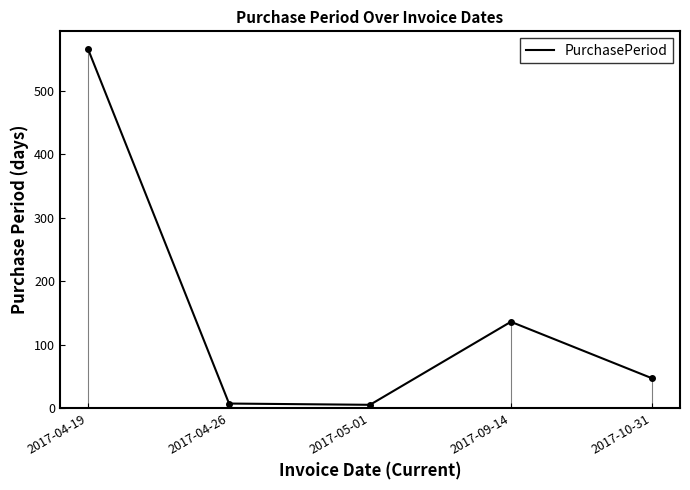

The value at 2017-05-01 is 8. True or false?

False